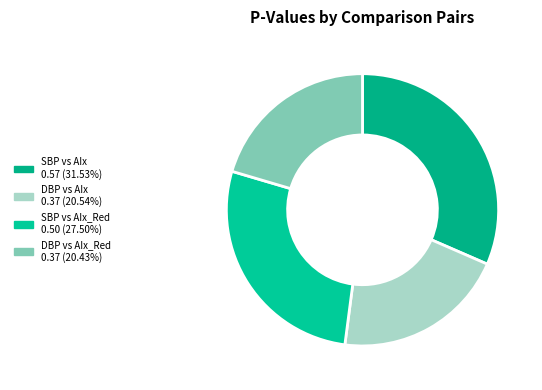

Is there a majority slice in this chart?

No